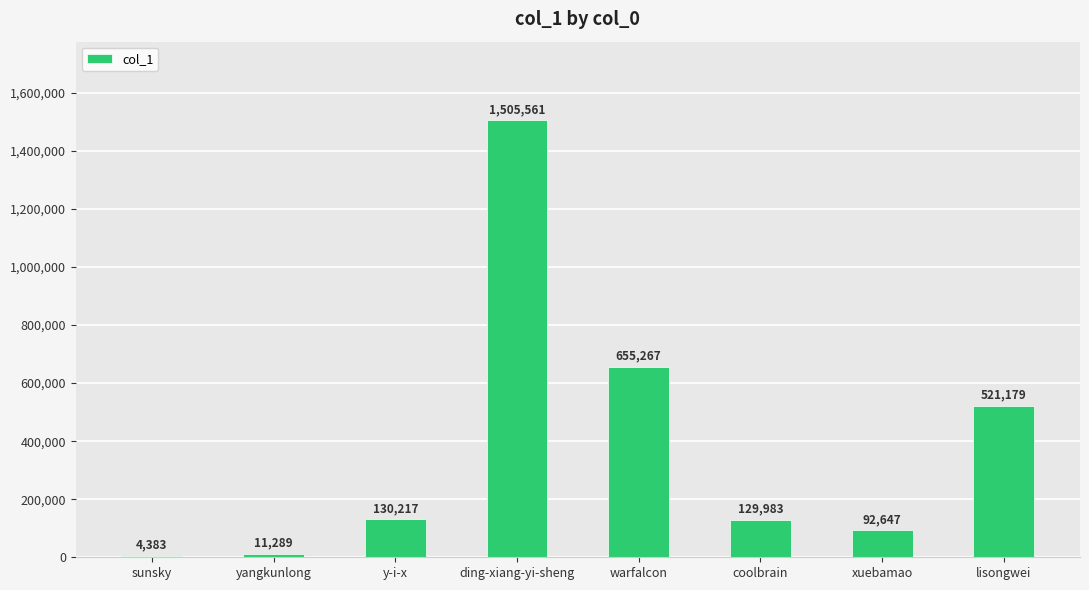

What is the sum of all values?

3050526